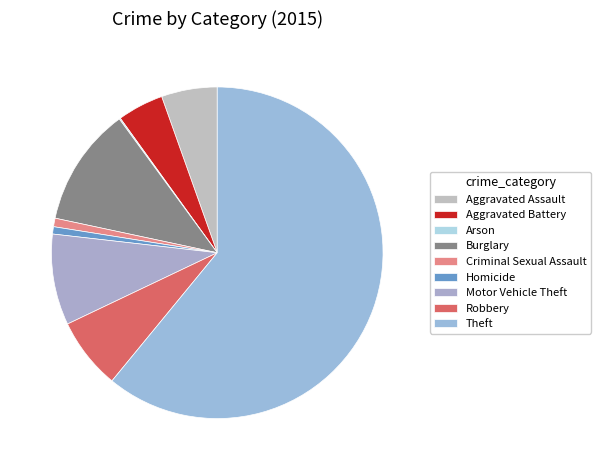

To the nearest percent, what is the average slice percentage?

11%